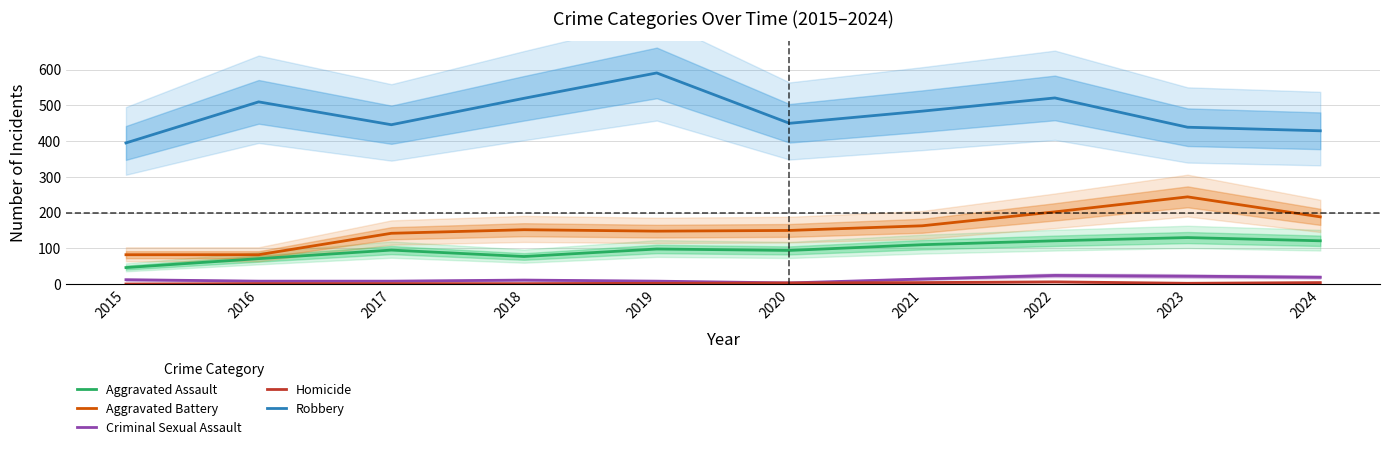

True or false: Homicide and Criminal Sexual Assault cross at least once.

False